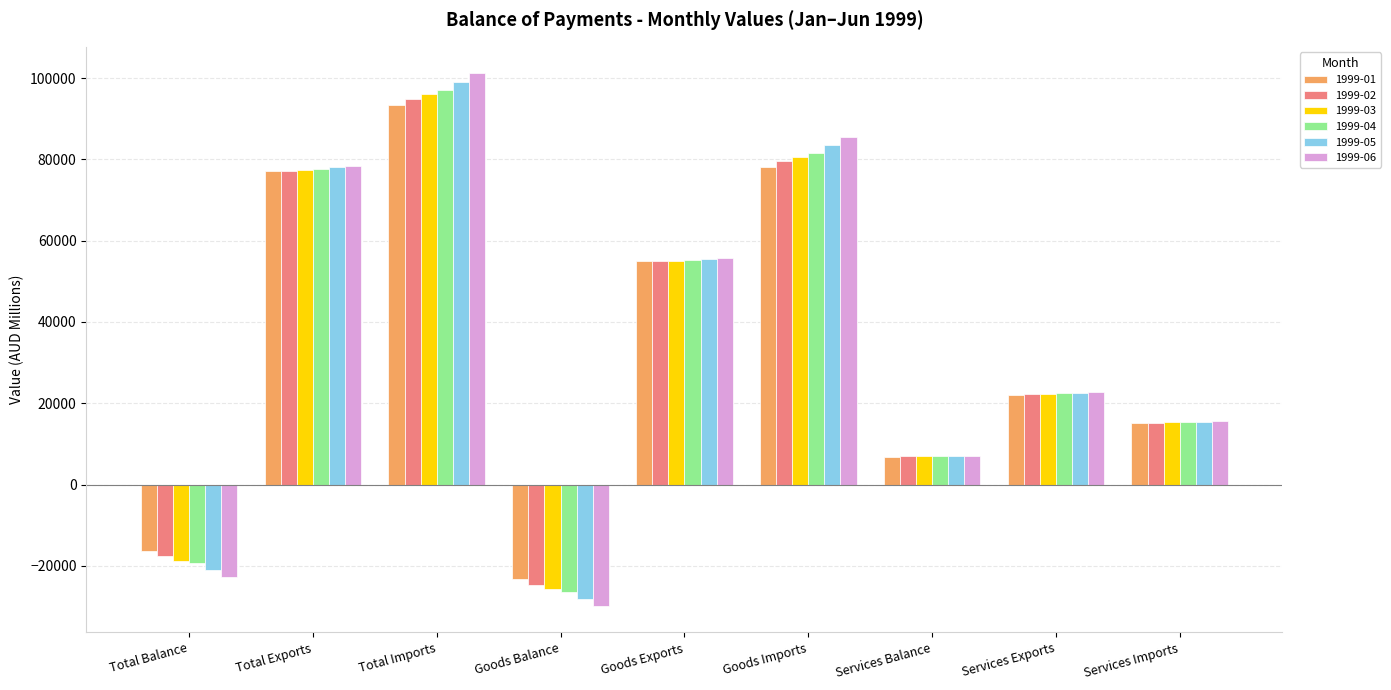

How many bars are there in total?

54